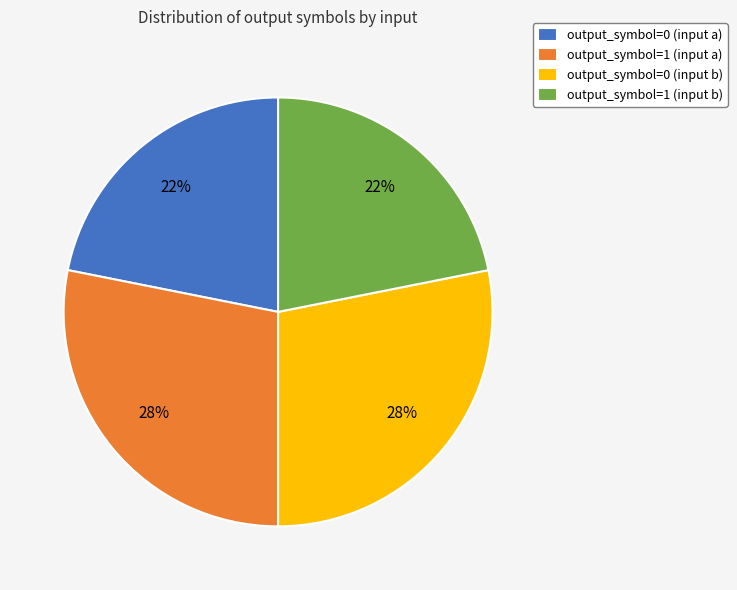

Count the number of slices in the pie.

4